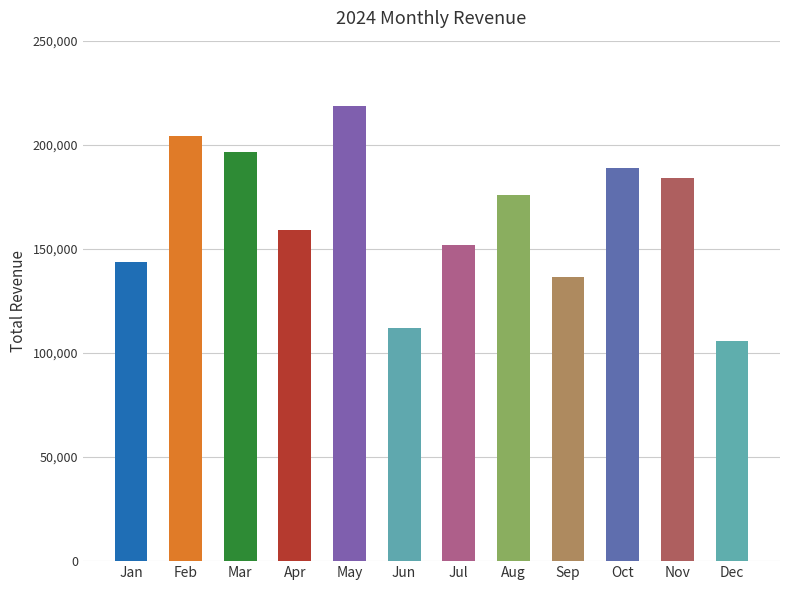

What is the change in value from May to Sep?

-82171